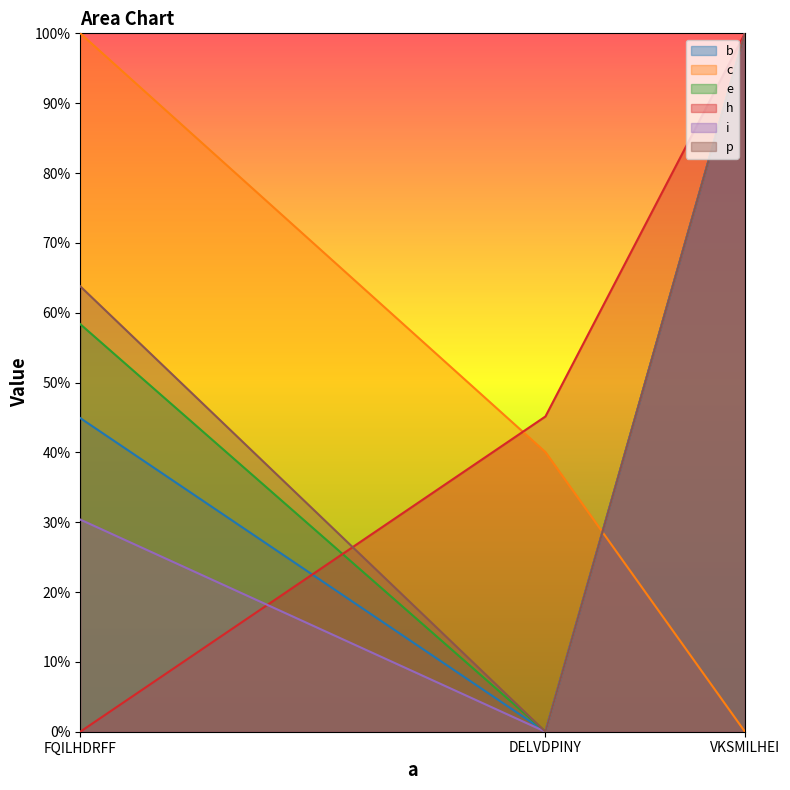

What is the greatest value displayed?

1.0